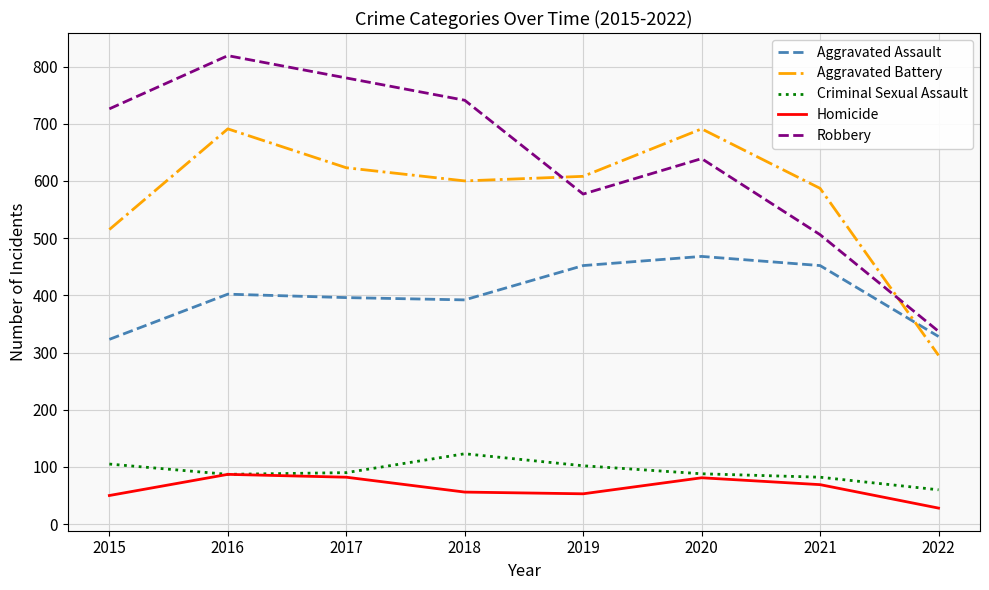

Read the Homicide value at 2018, to the nearest 5.

55